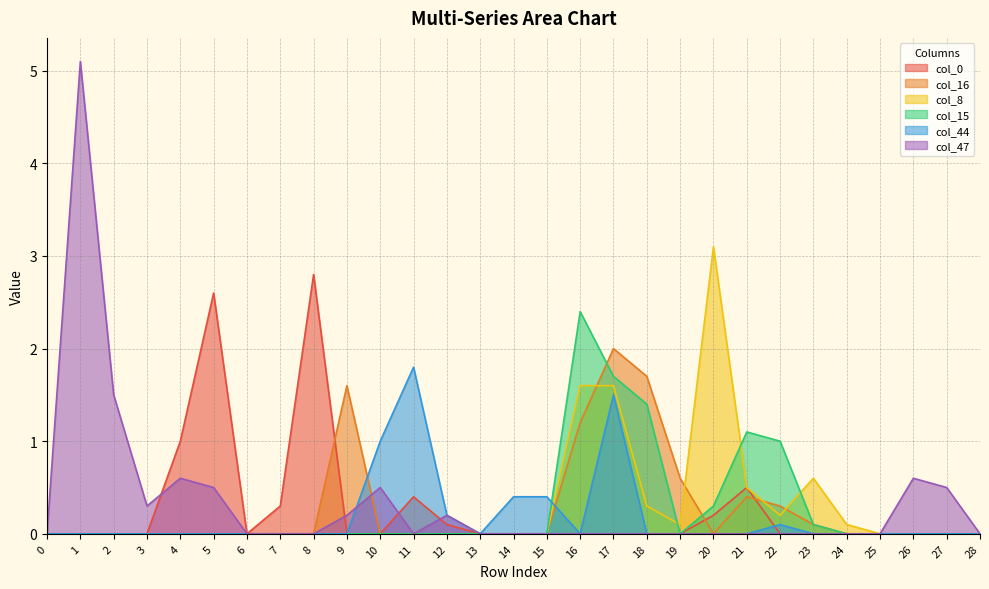

Reading left to right, what are all the values shown in this chart?

col_0: 0.0	0.0	0.0	0.0	1.0	2.6	0.0	0.3	2.8	0.0	0.0	0.4	0.1	0.0	0.0	0.0	0.0	0.0	0.0	0.0	0.2	0.5	0.0	0.0	0.0	0.0	0.0	0.0	0.0
col_16: 0.0	0.0	0.0	0.0	0.0	0.0	0.0	0.0	0.0	1.6	0.0	0.0	0.0	0.0	0.0	0.0	1.2	2.0	1.7	0.6	0.0	0.4	0.3	0.1	0.0	0.0	0.0	0.0	0.0
col_8: 0.0	0.0	0.0	0.0	0.0	0.0	0.0	0.0	0.0	0.0	0.0	0.0	0.0	0.0	0.0	0.0	1.6	1.6	0.3	0.1	3.1	0.5	0.2	0.6	0.1	0.0	0.0	0.0	0.0
col_15: 0.0	0.0	0.0	0.0	0.0	0.0	0.0	0.0	0.0	0.0	0.0	0.0	0.0	0.0	0.0	0.0	2.4	1.7	1.4	0.0	0.3	1.1	1.0	0.1	0.0	0.0	0.0	0.0	0.0
col_44: 0.0	0.0	0.0	0.0	0.0	0.0	0.0	0.0	0.0	0.0	1.0	1.8	0.2	0.0	0.4	0.4	0.0	1.5	0.0	0.0	0.0	0.0	0.1	0.0	0.0	0.0	0.0	0.0	0.0
col_47: 0.0	5.1	1.5	0.3	0.6	0.5	0.0	0.0	0.0	0.2	0.5	0.0	0.2	0.0	0.0	0.0	0.0	0.0	0.0	0.0	0.0	0.0	0.0	0.0	0.0	0.0	0.6	0.5	0.0